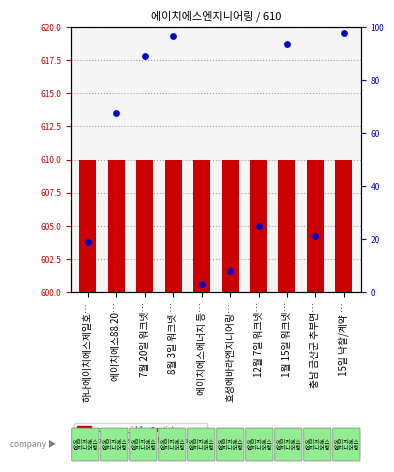

What is the total value across all series at 8월 3일 워크넷 …?

706.5